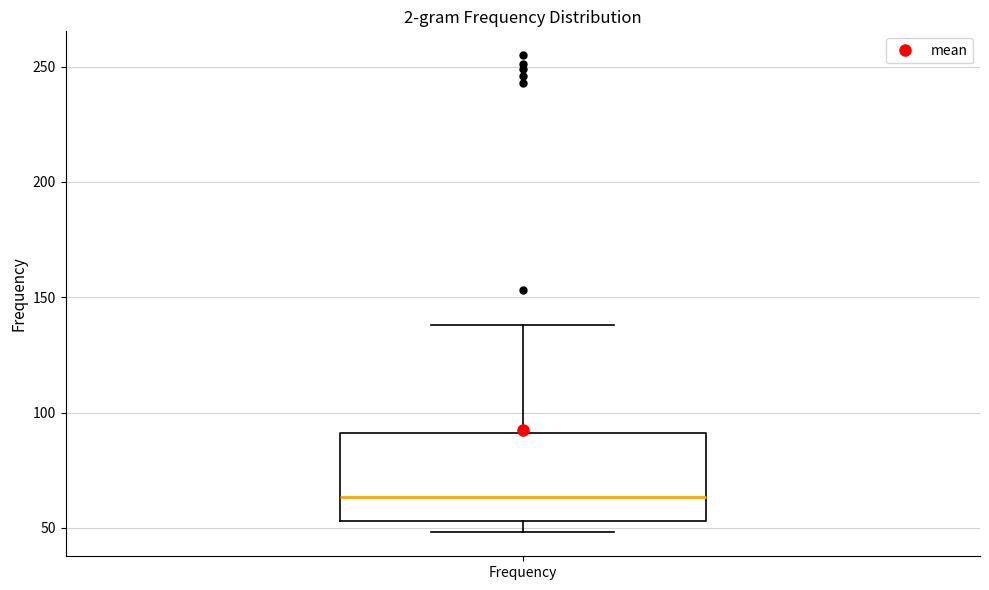

Read this box plot against the y-axis: the position of the median line, the range covered by the box, and the ends of both whiskers. The values are not printed on the chart, so give them approximately, as read against the axis.

median 65, box 55 to 90, whiskers 50 to 140